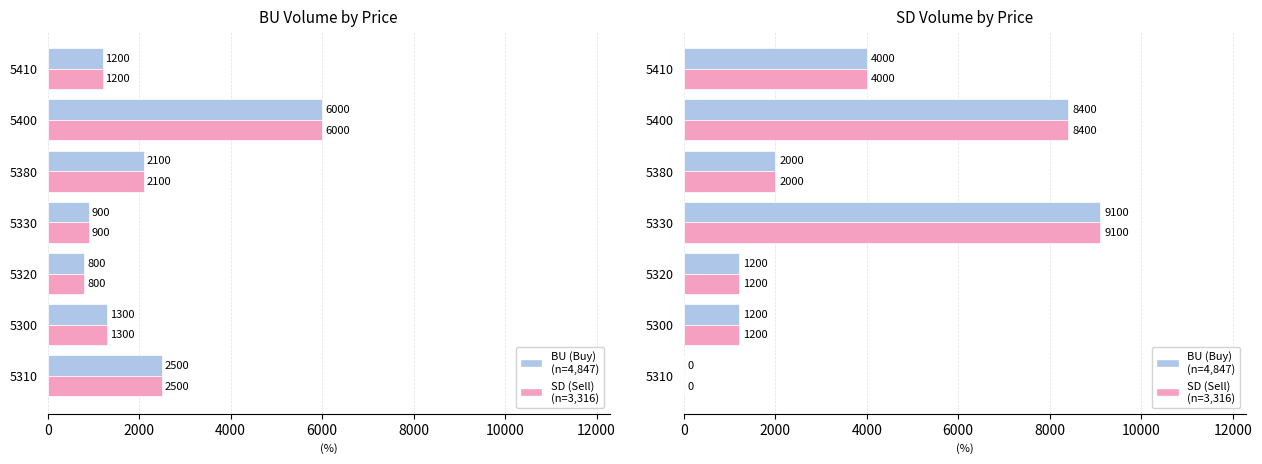

Which series has the largest total across all categories?

BU (Buy)